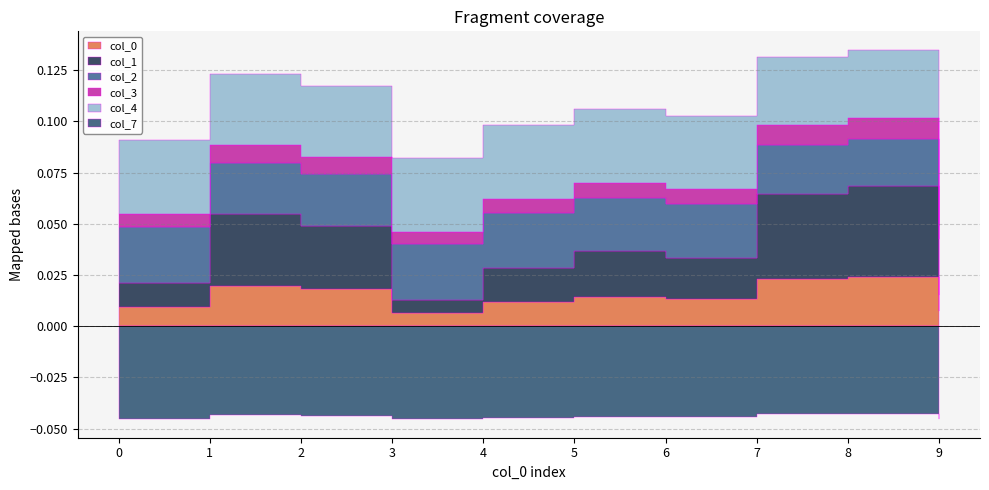

How many 3 values are between 0 and 1?

10